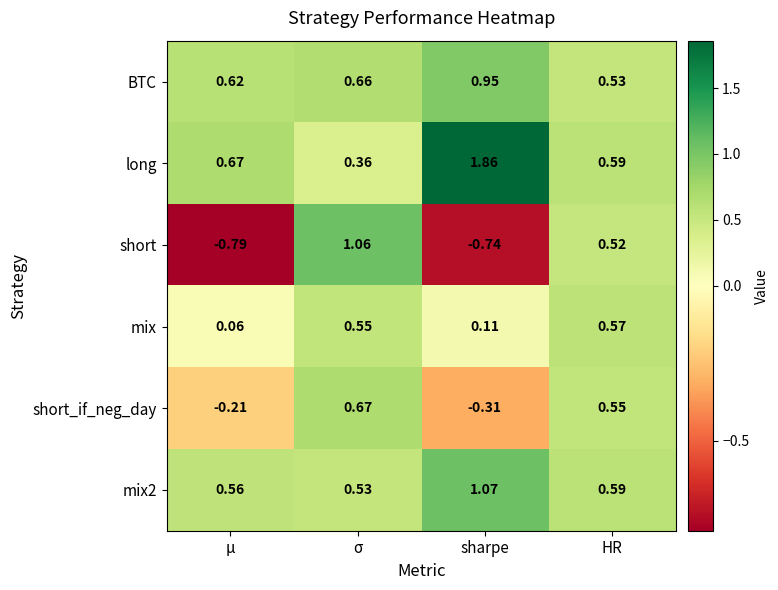

List the labels in order of short_if_neg_day value, smallest first.

sharpe, μ, HR, σ